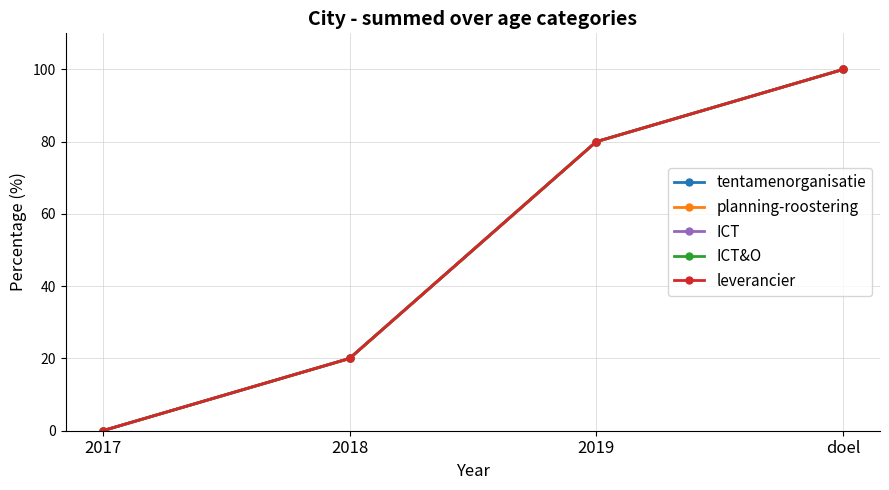

Does the chart have visible grid lines?

Yes